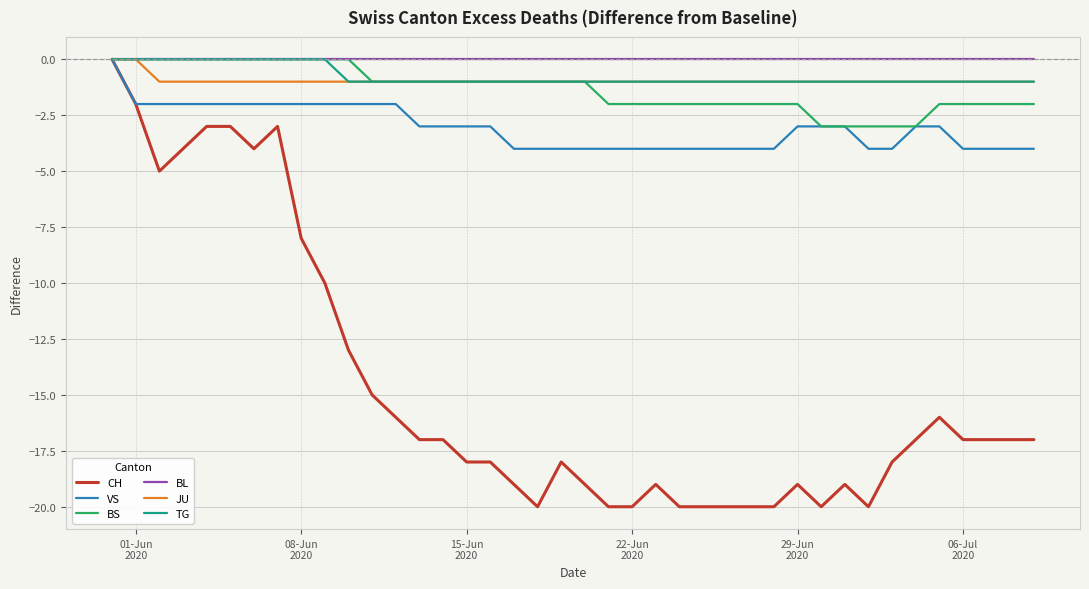

What is the difference between the maximum and second lowest values in the TG series?

1